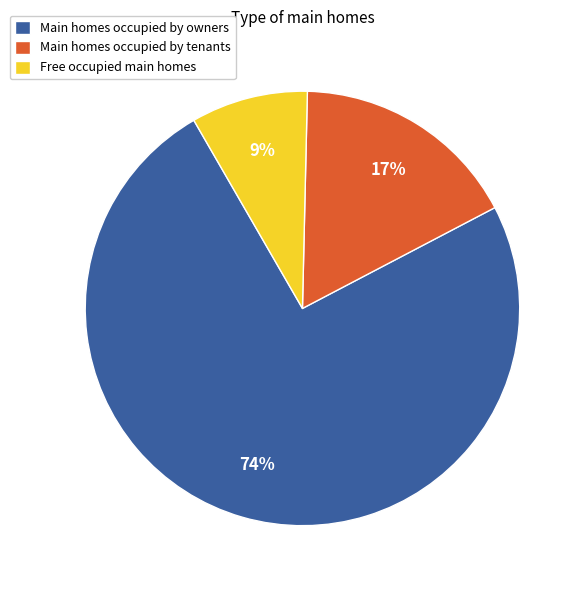

What is the ratio of the value at Free occupied main homes to the value at Main homes occupied by tenants?

0.5